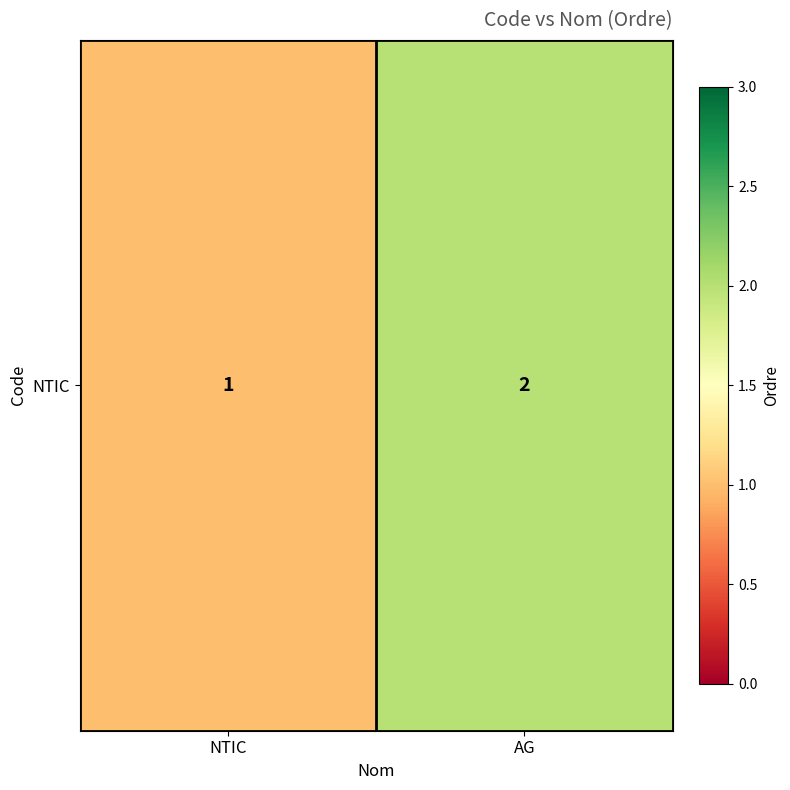

At which category does the chart reach its peak across all series?

AG